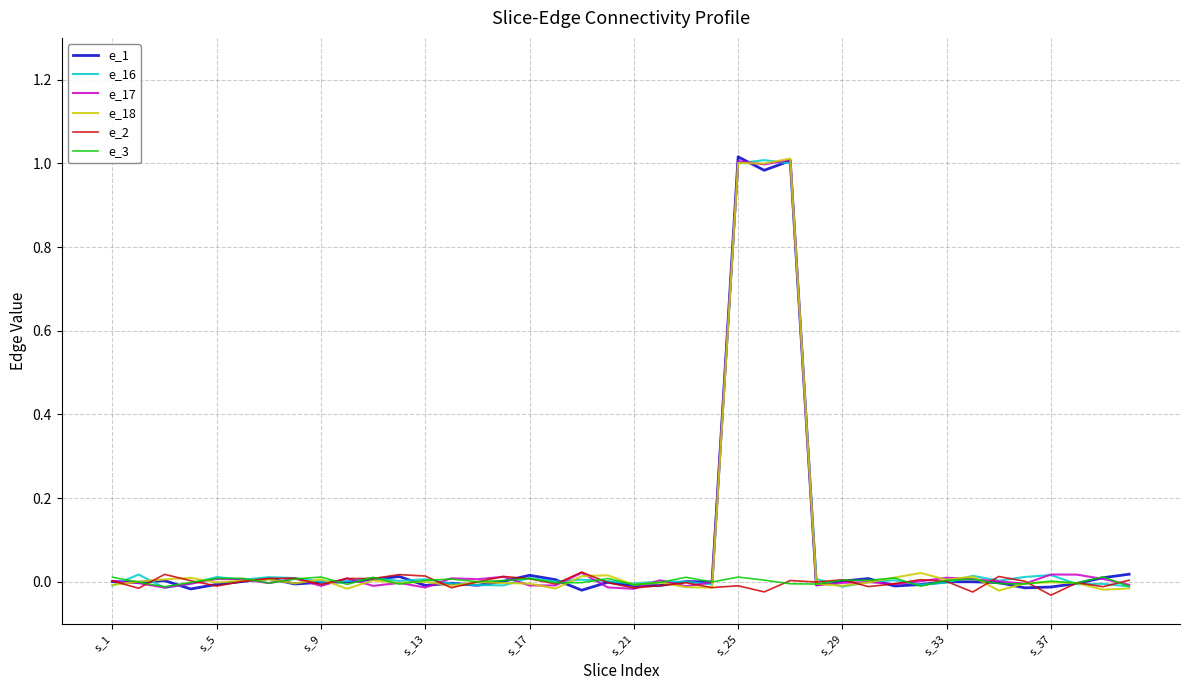

Reading right to left, list all the values displayed in this chart.

e_1: 0.0	0.0	-0.0	-0.0	-0.0	-0.0	0.0	0.0	-0.0	-0.0	0.0	0.0	-0.0	1.0	1.0	1.0	-0.0	0.0	-0.0	-0.0	-0.0	-0.0	0.0	0.0	0.0	-0.0	-0.0	-0.0	0.0	0.0	-0.0	-0.0	-0.0	0.0	0.0	-0.0	-0.0	0.0	-0.0	0.0
e_16: -0.0	-0.0	-0.0	0.0	0.0	0.0	0.0	-0.0	-0.0	0.0	-0.0	-0.0	0.0	1.0	1.0	1.0	-0.0	0.0	0.0	-0.0	0.0	0.0	0.0	0.0	-0.0	-0.0	-0.0	0.0	0.0	0.0	0.0	0.0	0.0	0.0	0.0	0.0	-0.0	-0.0	0.0	-0.0
e_17: -0.0	0.0	0.0	0.0	-0.0	0.0	0.0	0.0	0.0	-0.0	-0.0	-0.0	-0.0	1.0	1.0	1.0	-0.0	-0.0	0.0	-0.0	-0.0	0.0	-0.0	-0.0	0.0	0.0	0.0	-0.0	-0.0	-0.0	0.0	-0.0	0.0	-0.0	0.0	0.0	-0.0	-0.0	-0.0	0.0
e_18: -0.0	-0.0	-0.0	-0.0	-0.0	-0.0	0.0	0.0	0.0	0.0	-0.0	-0.0	-0.0	1.0	1.0	1.0	-0.0	-0.0	-0.0	-0.0	0.0	0.0	-0.0	-0.0	-0.0	-0.0	-0.0	0.0	-0.0	0.0	-0.0	0.0	-0.0	0.0	0.0	-0.0	0.0	0.0	0.0	-0.0
e_2: 0.0	-0.0	-0.0	-0.0	0.0	0.0	-0.0	0.0	0.0	-0.0	-0.0	0.0	-0.0	0.0	-0.0	-0.0	-0.0	-0.0	-0.0	-0.0	-0.0	0.0	-0.0	0.0	0.0	-0.0	-0.0	0.0	0.0	0.0	0.0	-0.0	0.0	0.0	0.0	-0.0	0.0	0.0	-0.0	0.0
e_3: -0.0	0.0	-0.0	0.0	-0.0	-0.0	0.0	0.0	-0.0	0.0	0.0	0.0	-0.0	-0.0	0.0	0.0	-0.0	0.0	-0.0	-0.0	0.0	-0.0	-0.0	0.0	0.0	0.0	0.0	0.0	-0.0	0.0	-0.0	0.0	0.0	-0.0	0.0	0.0	-0.0	-0.0	-0.0	0.0